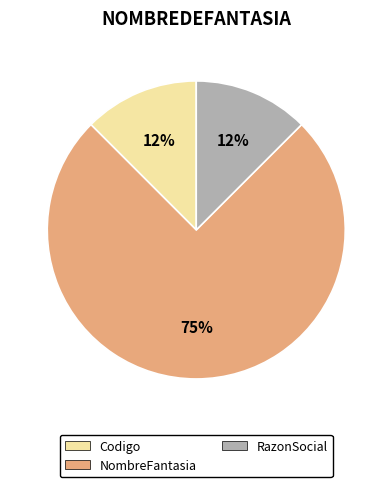

To the nearest percent, what is the average slice percentage?

33%